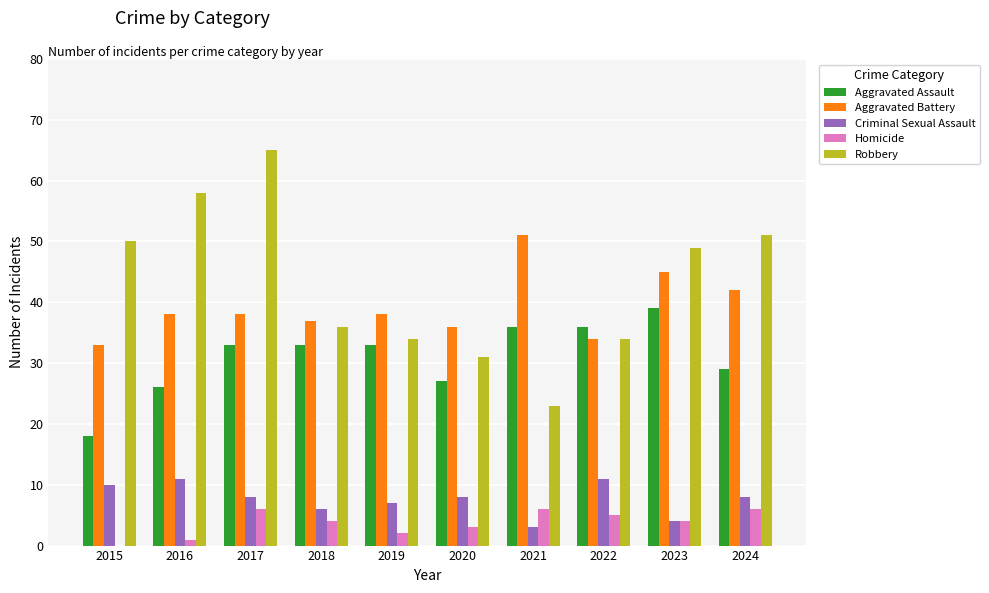

At which label does Homicide first exceed 4?

2017